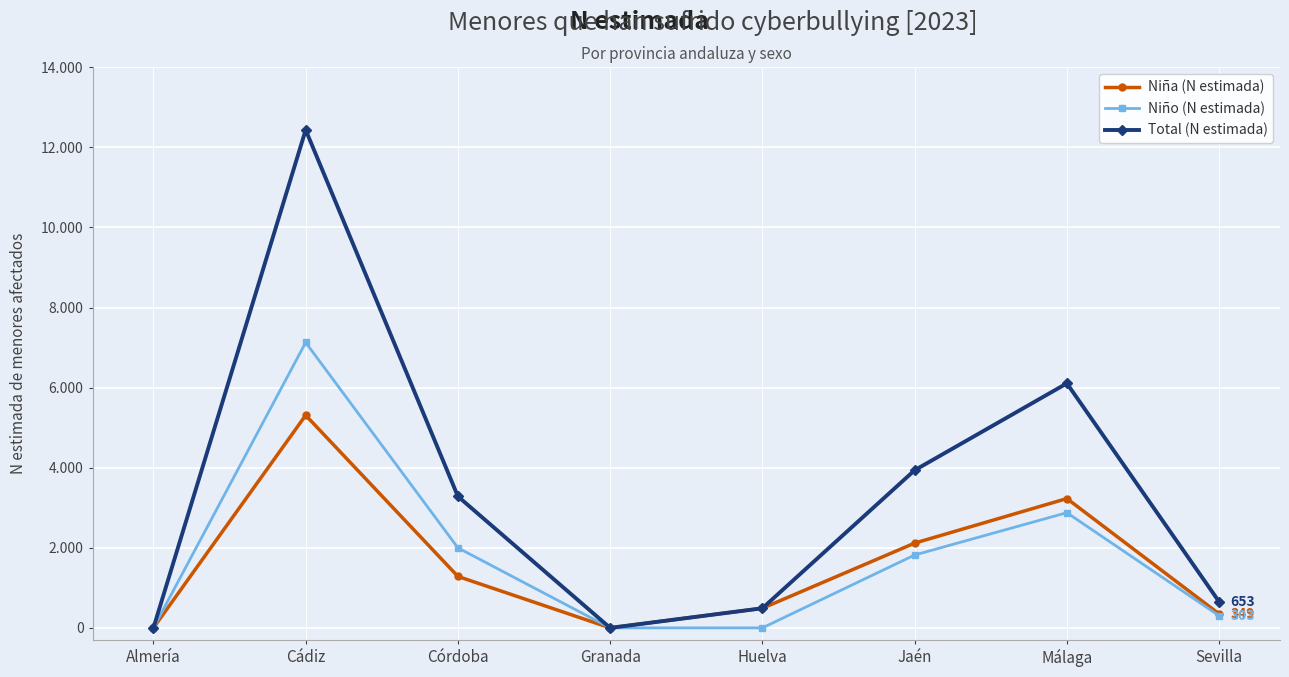

What is the maximum value for Niño (N estimada)?

7128